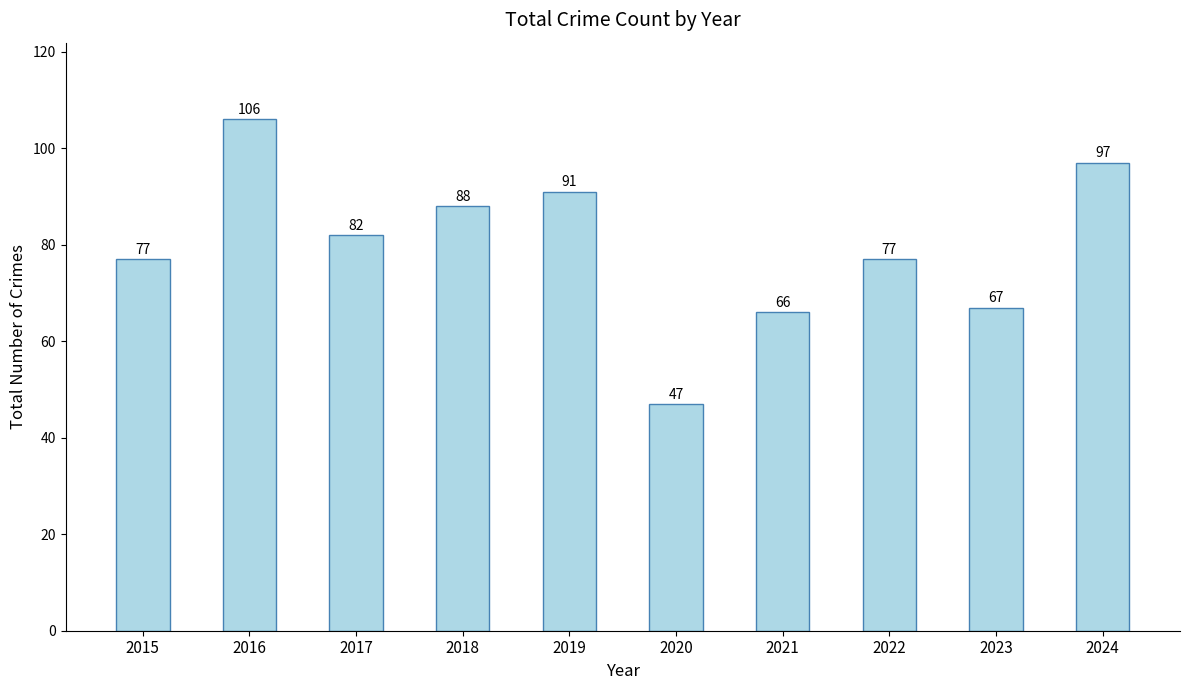

What is the smallest value displayed?

47